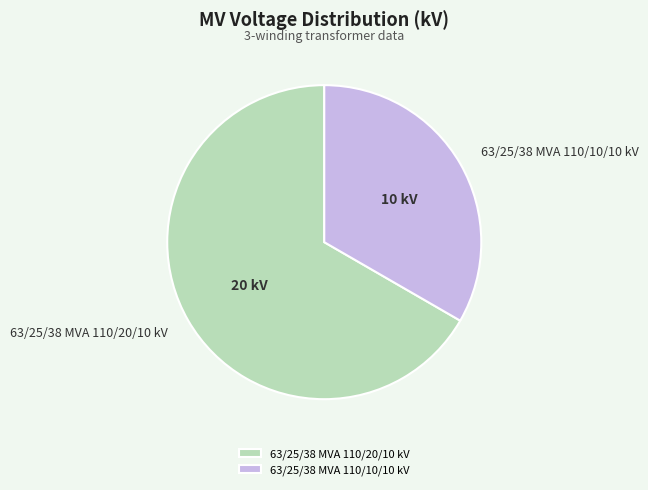

The 63/25/38 MVA 110/20/10 kV slice represents 74% of the pie. True or false?

False